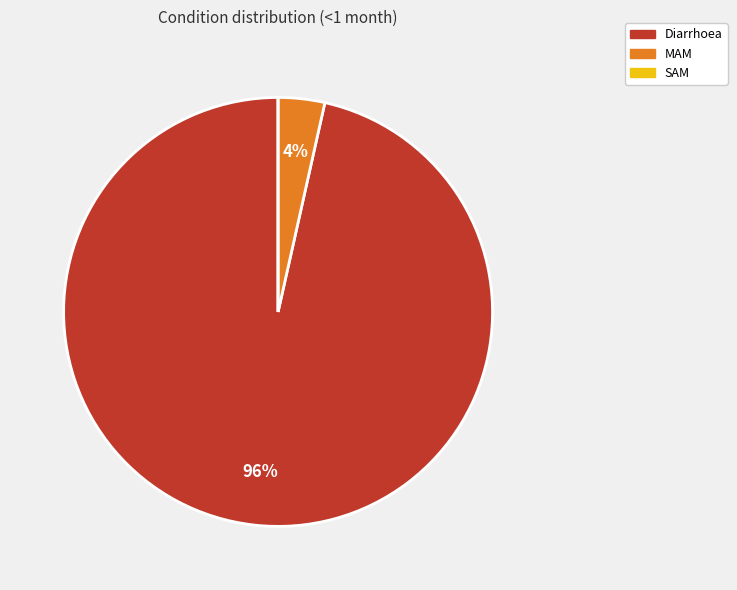

Which slice is the largest?

Diarrhoea